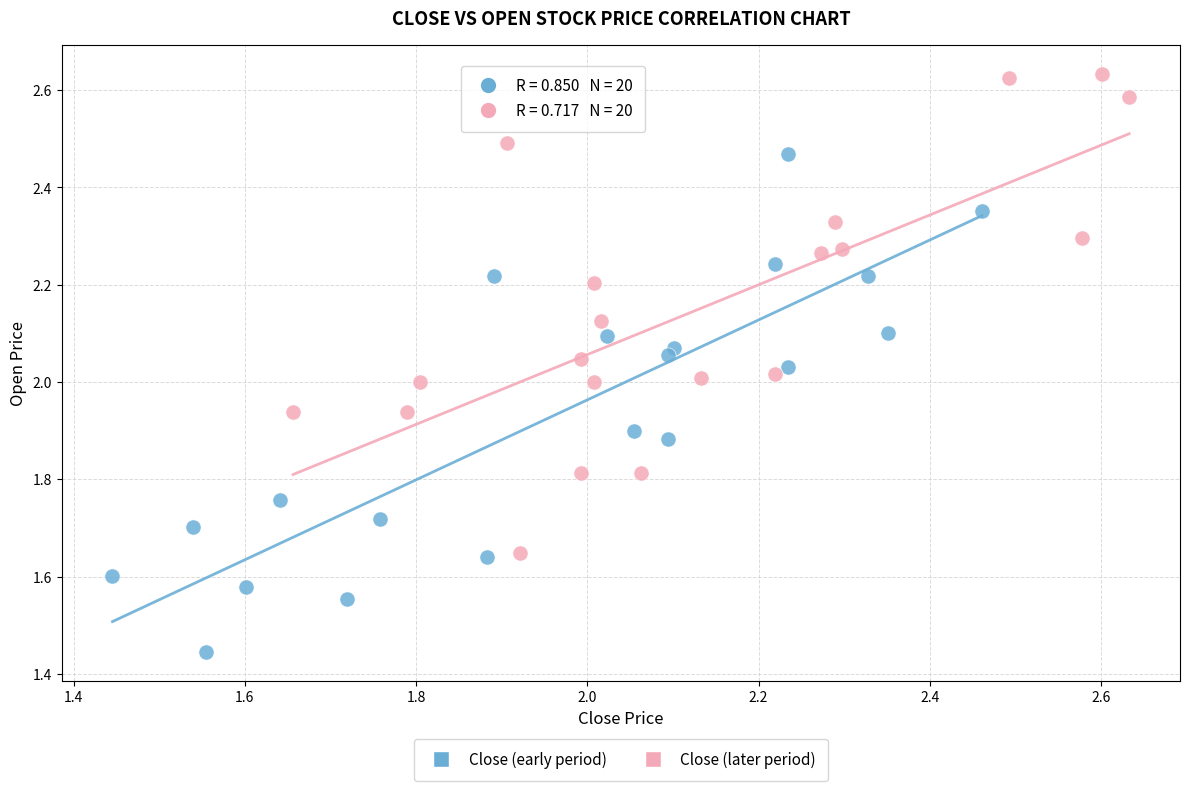

What are all the series names shown in the legend?

Close (early period), Close (later period)